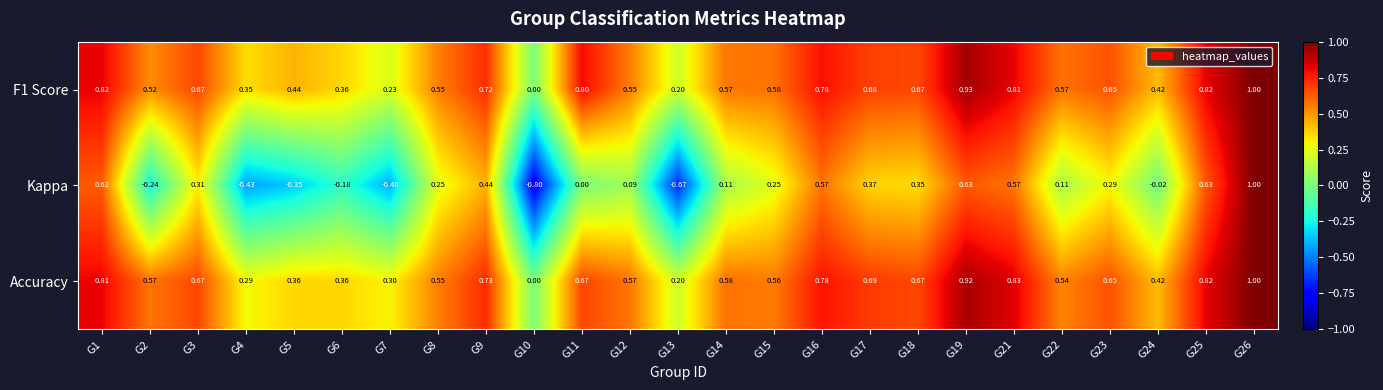

What is the difference between the highest and lowest values at G5?

0.8